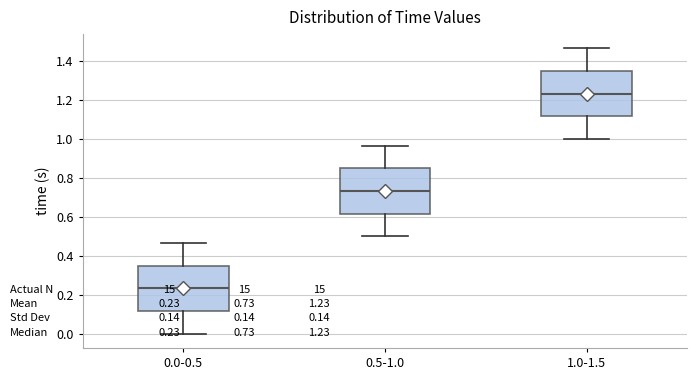

Which box's median line is the highest?

1.0-1.5